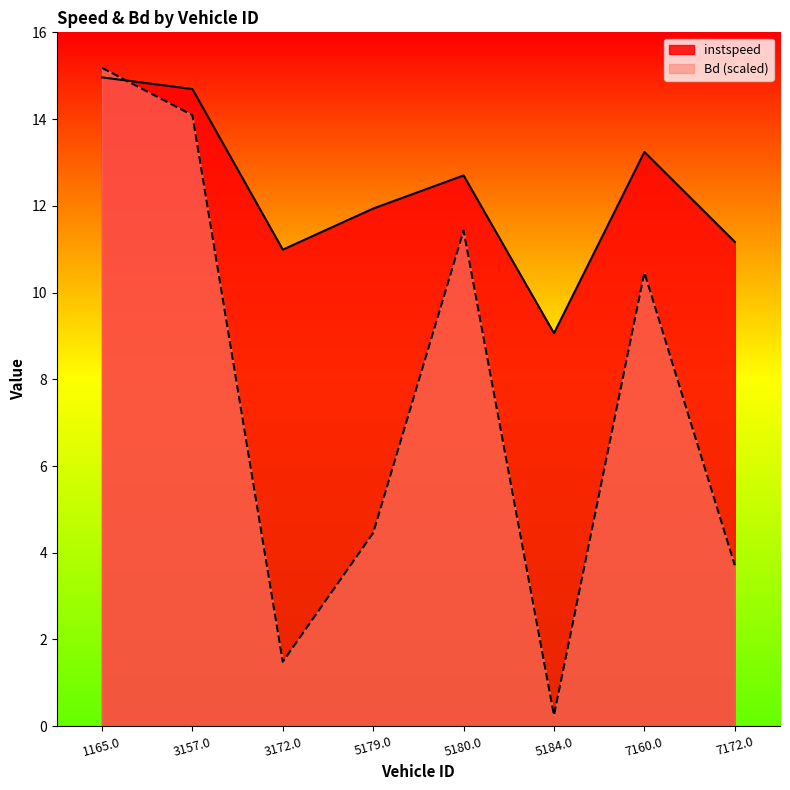

Reading right to left, extract all data points from this chart.

instspeed: 7172.0=11.2	7160.0=13.2	5184.0=9.1	5180.0=12.7	5179.0=11.9	3172.0=11.0	3157.0=14.7	1165.0=15.0
Bd: 7172.0=3.7	7160.0=10.5	5184.0=0.3	5180.0=11.4	5179.0=4.5	3172.0=1.5	3157.0=14.1	1165.0=15.2